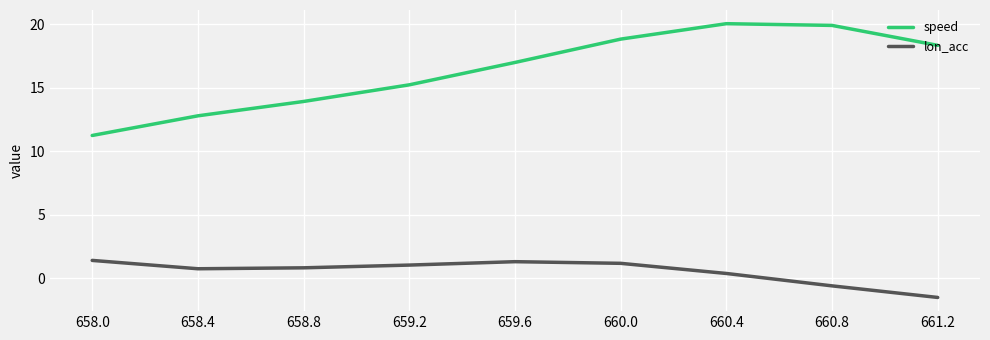

Rank the series by their maximum value, from highest to lowest.

speed, lon_acc